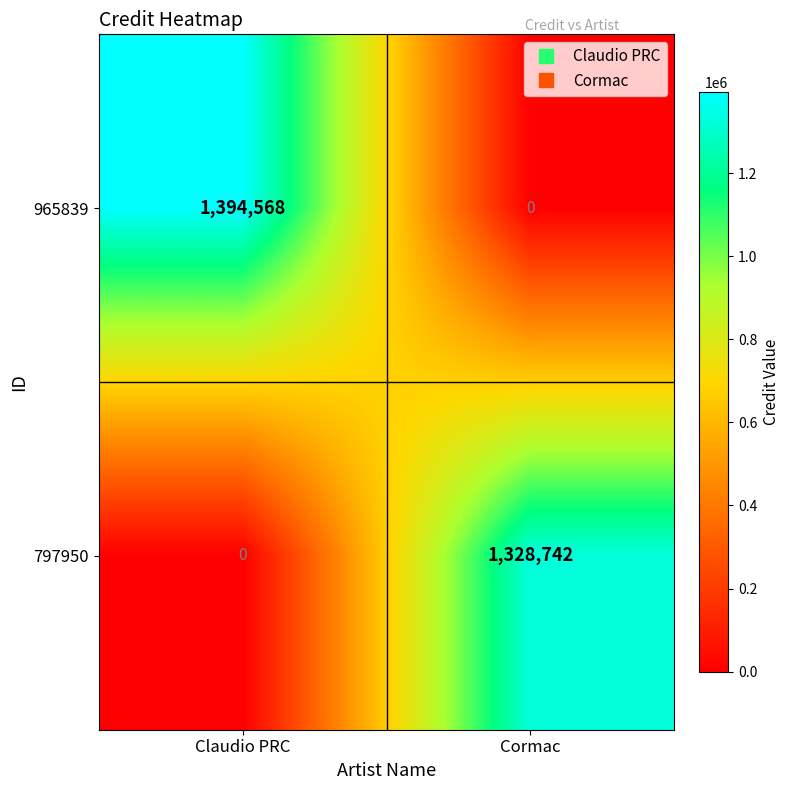

Count the number of categories in the chart.

2